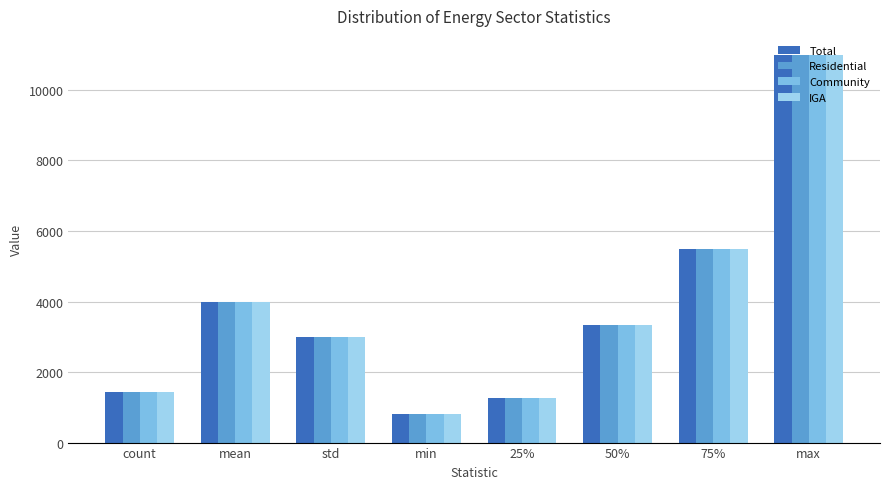

True or false: IGA has a value of 3983.9 at mean.

True